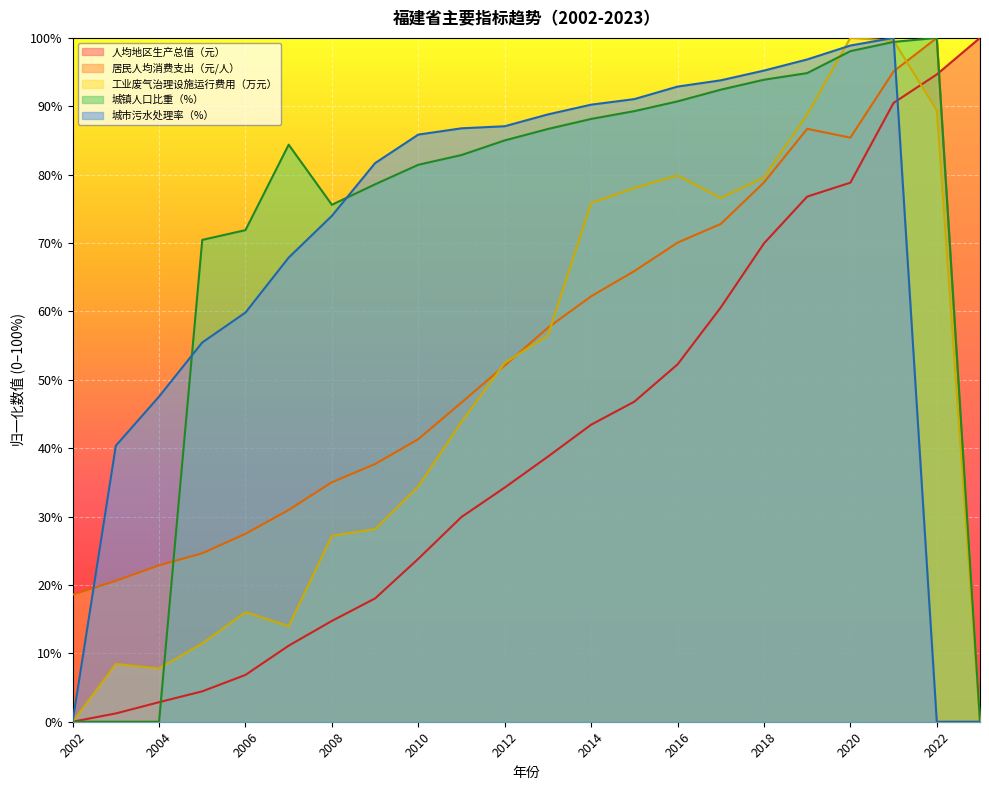

Between 2009 and 2016, which series saw the biggest shift?

工业废气治理设施运行费用（万元）